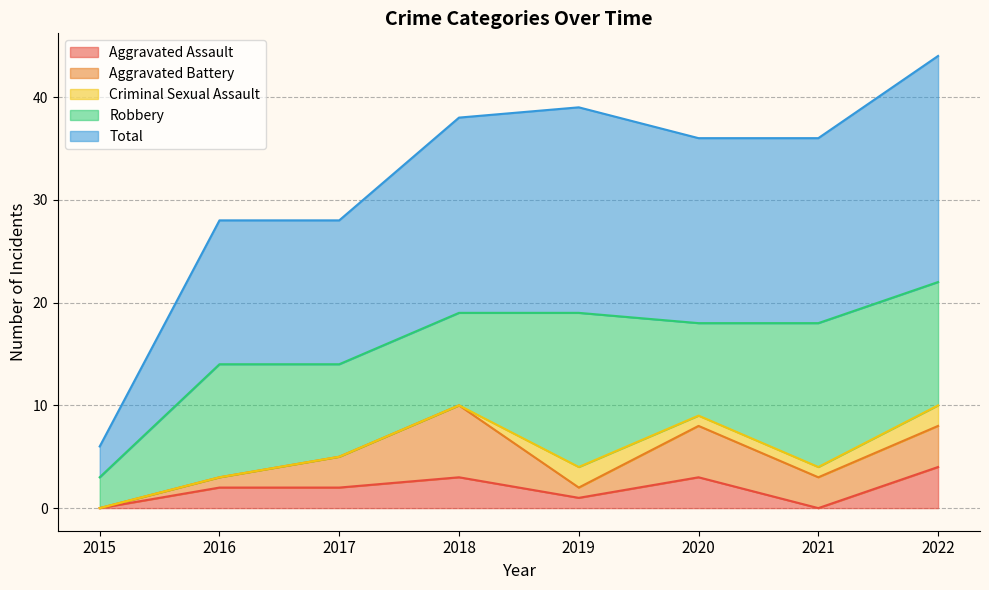

At how many categories does at least one series exceed 6?

7